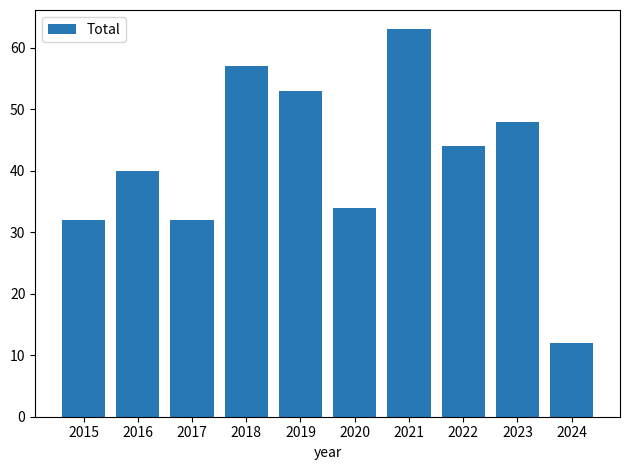

How many values are below 44?

5